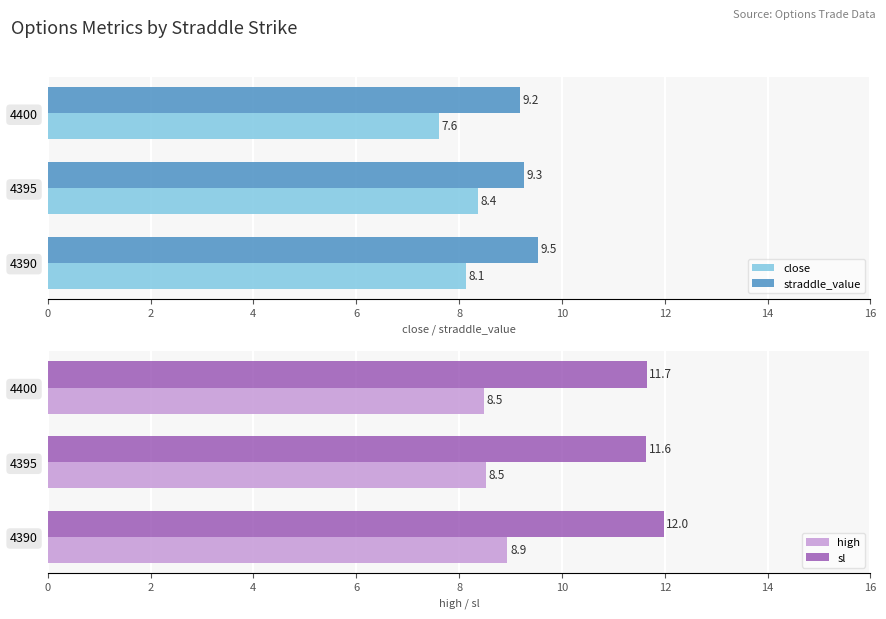

Reading left to right, list all the values displayed in this chart.

close: 8.1	8.4	7.6
straddle_value: 9.5	9.3	9.2
high: 8.9	8.5	8.5
sl: 12.0	11.6	11.7